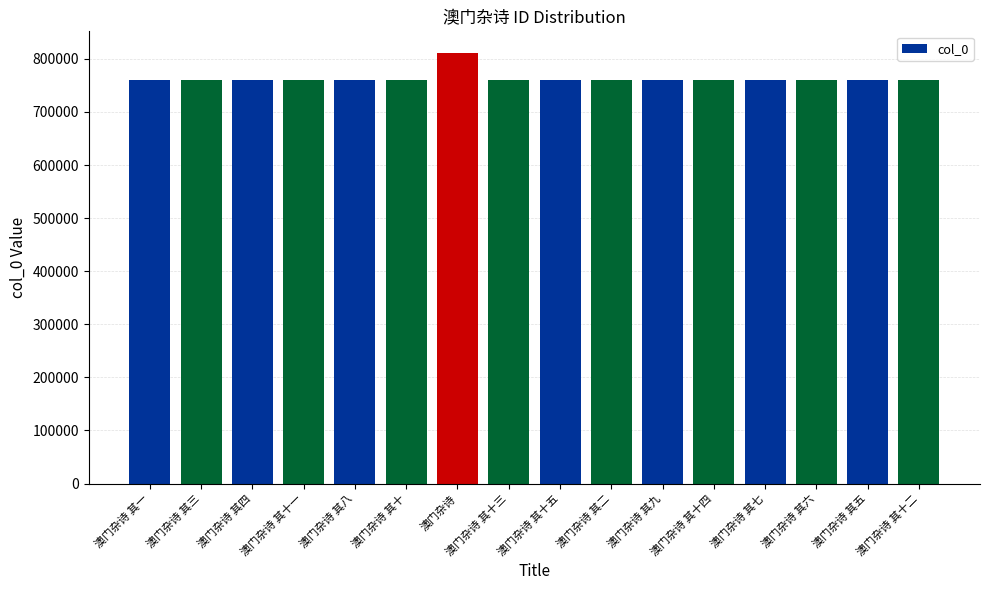

The value at 澳门杂诗 其十 is 759806. True or false?

True